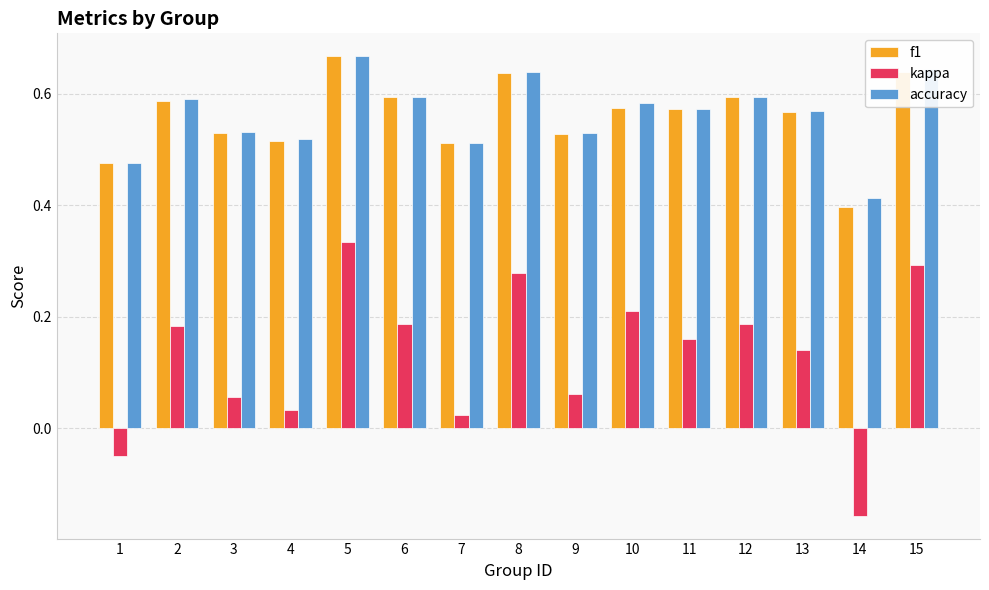

At which label does kappa reach its minimum?

14